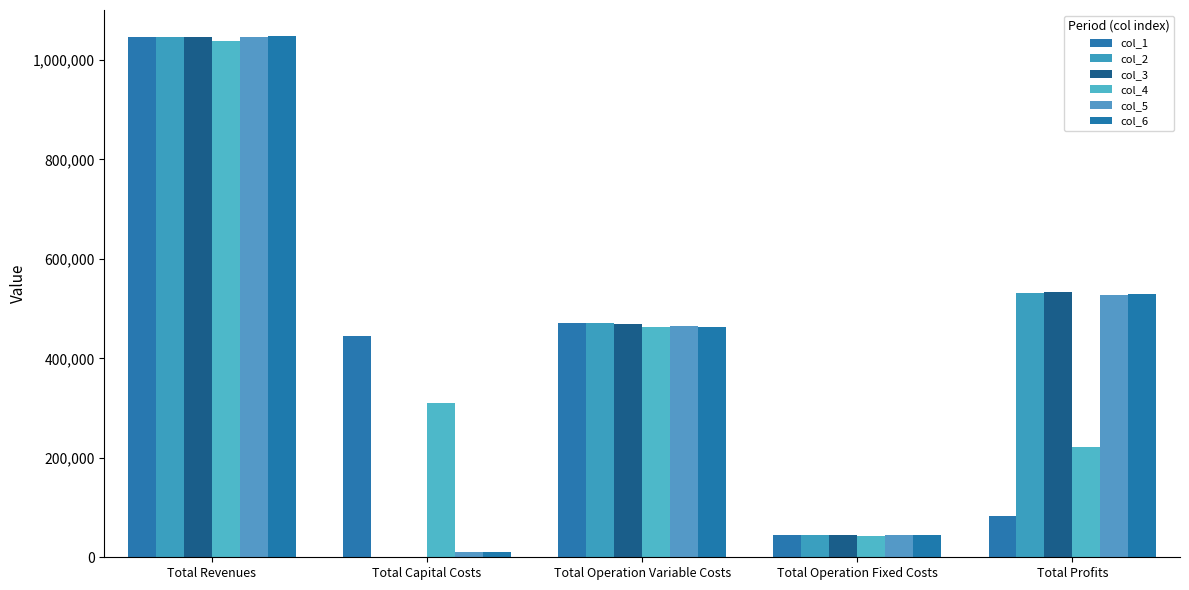

At how many categories does at least one series exceed 16657?

5